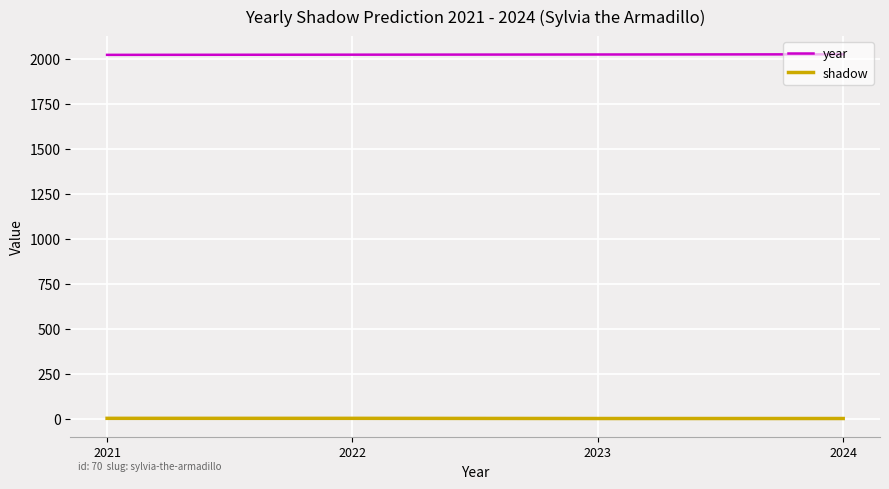

Rank the series at 2023 from lowest to highest value.

shadow, year